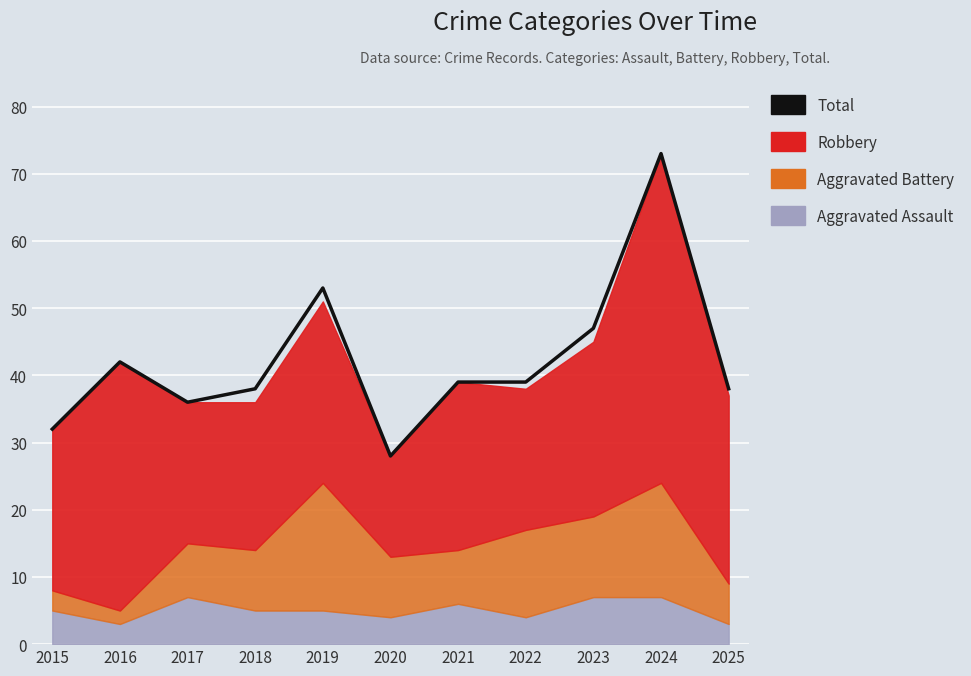

True or false: the data shows 36 at 2017.

True